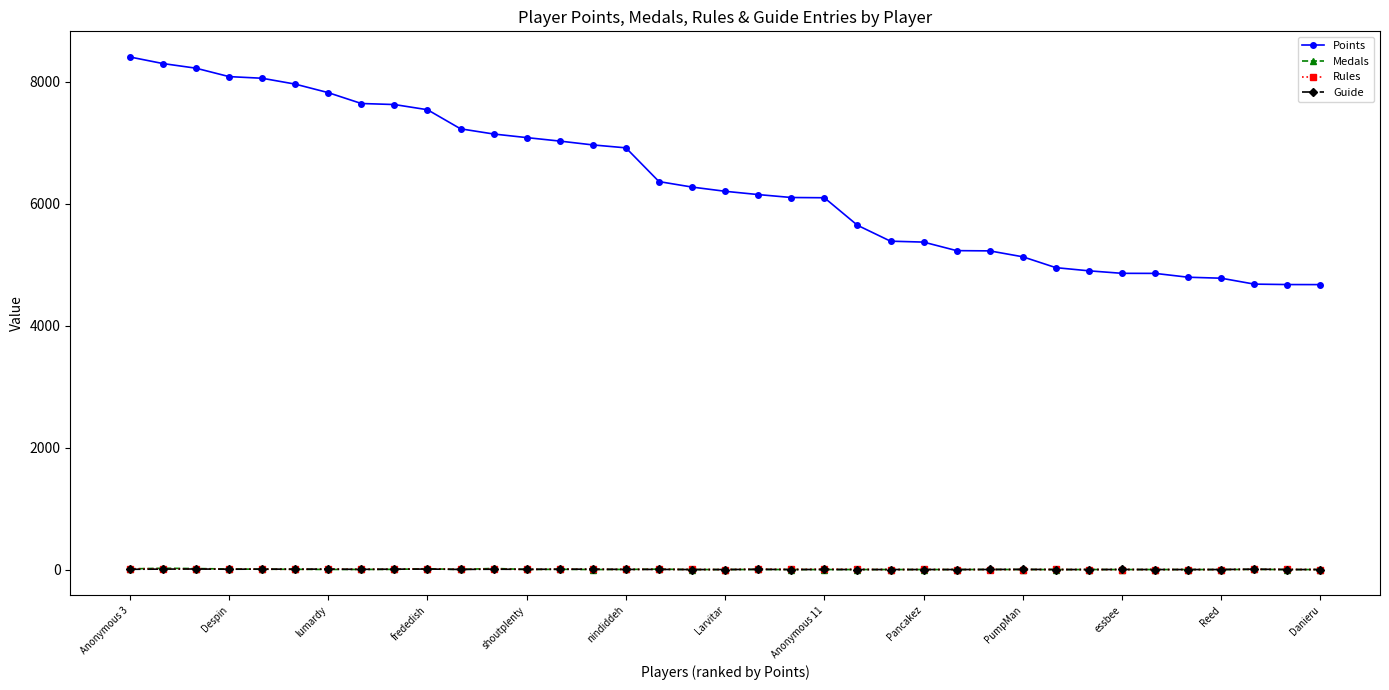

True or false: Rules has more than 1 interior local peaks.

True